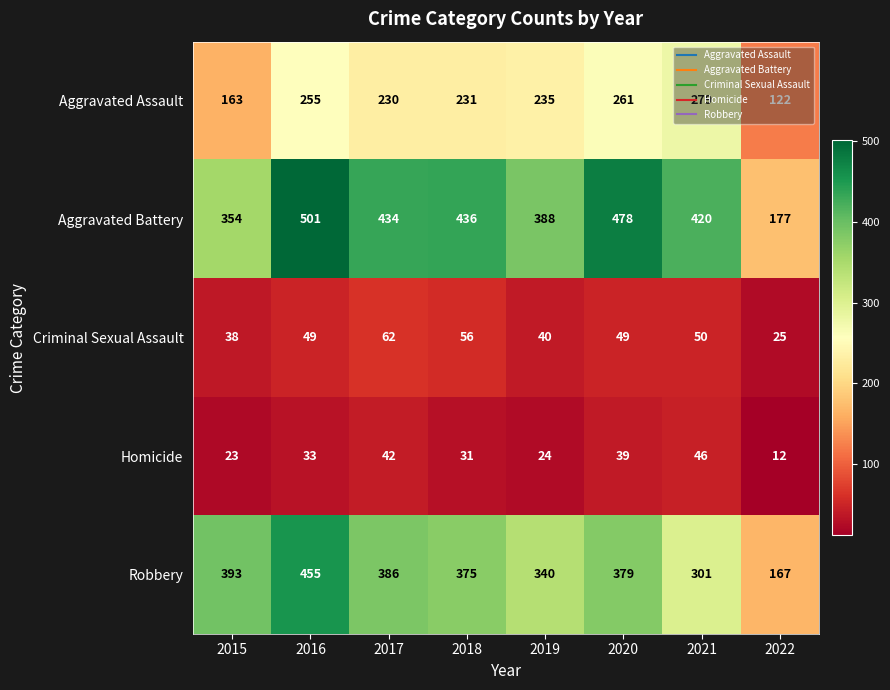

What is the sum of the Robbery values at 2017 and 2020?

765